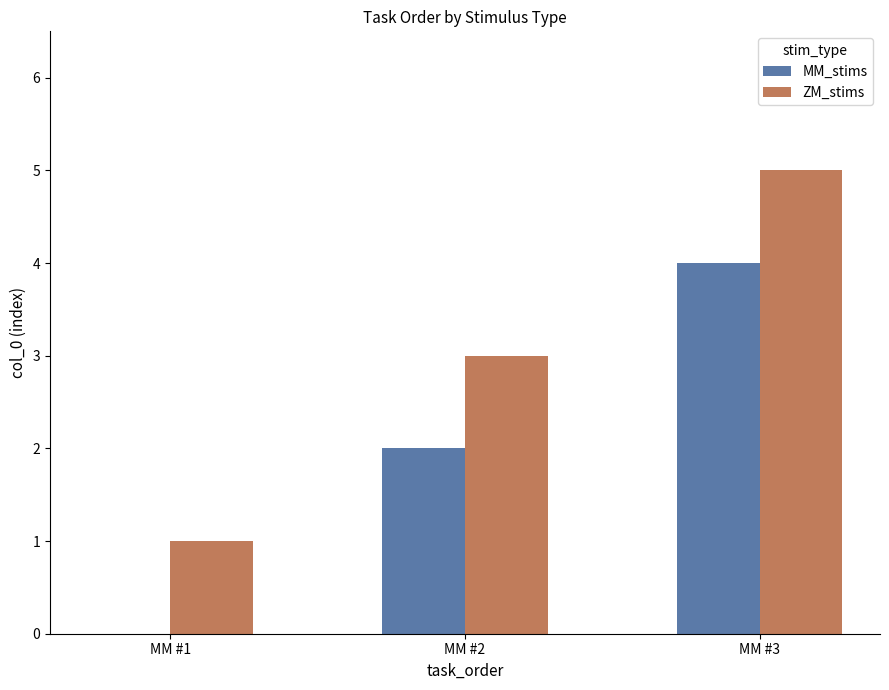

What are all the series names shown in the legend?

MM_stims, ZM_stims